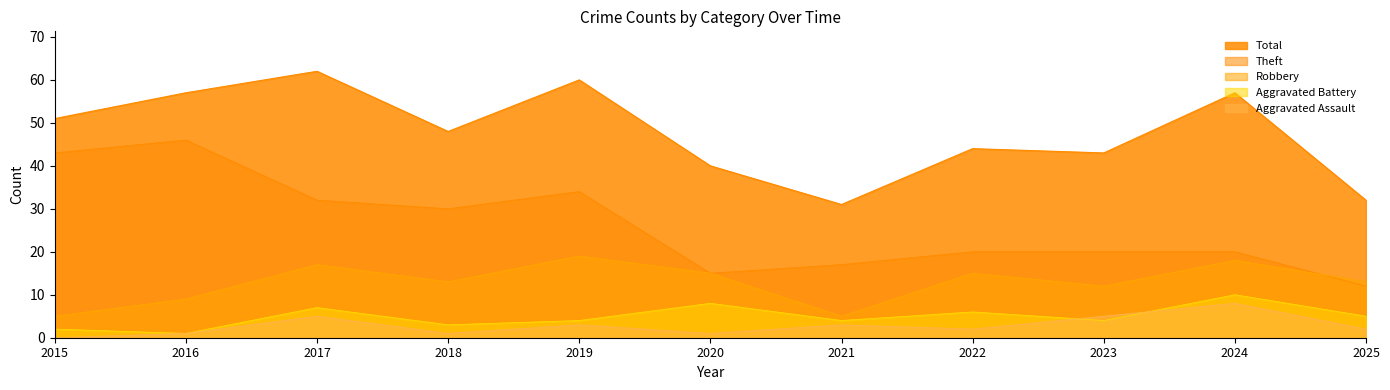

Rank the categories by Theft value from lowest to highest.

2025, 2020, 2021, 2022, 2023, 2024, 2018, 2017, 2019, 2015, 2016